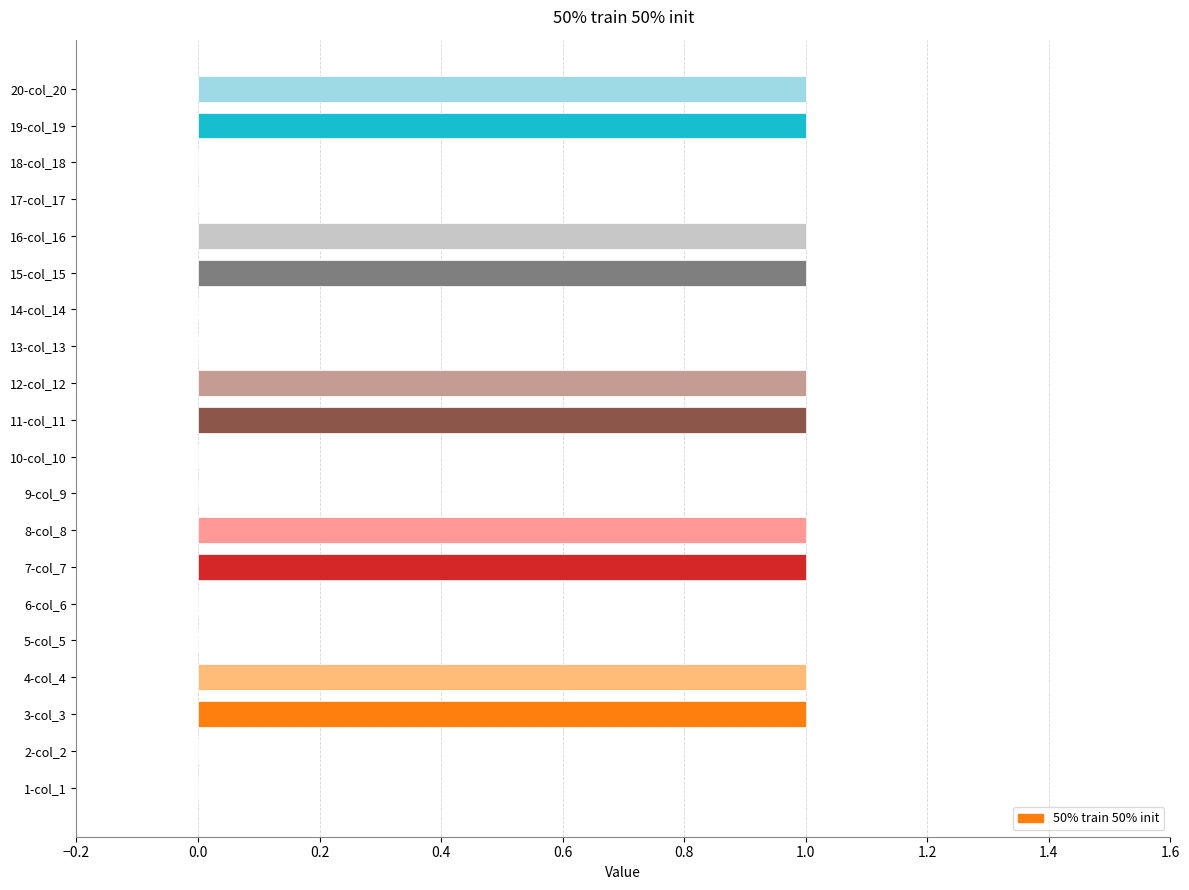

Which has a higher value, 7-col_7 or 18-col_18?

7-col_7